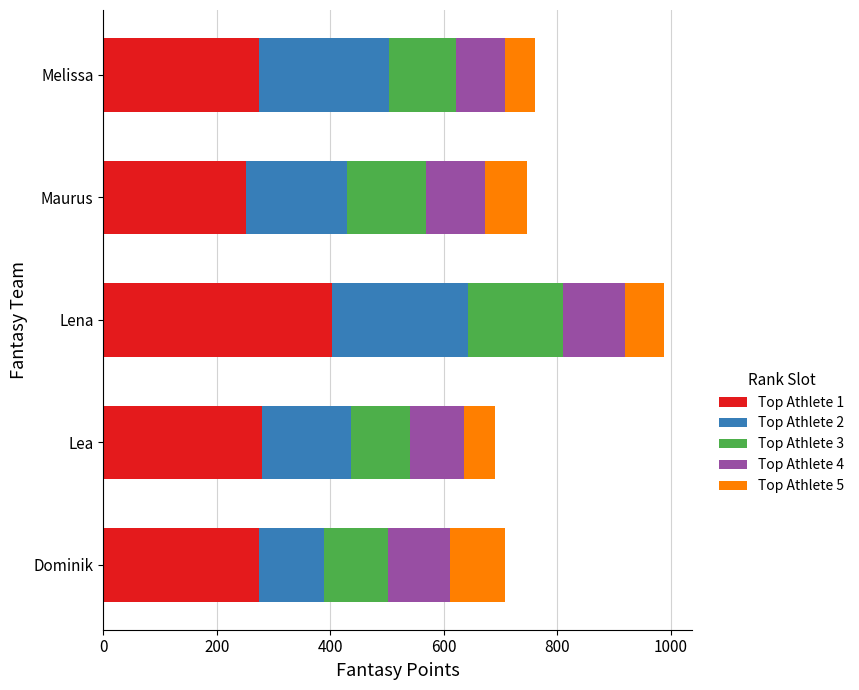

The Top Athlete 1 series shows 251 at Maurus. True or false?

True